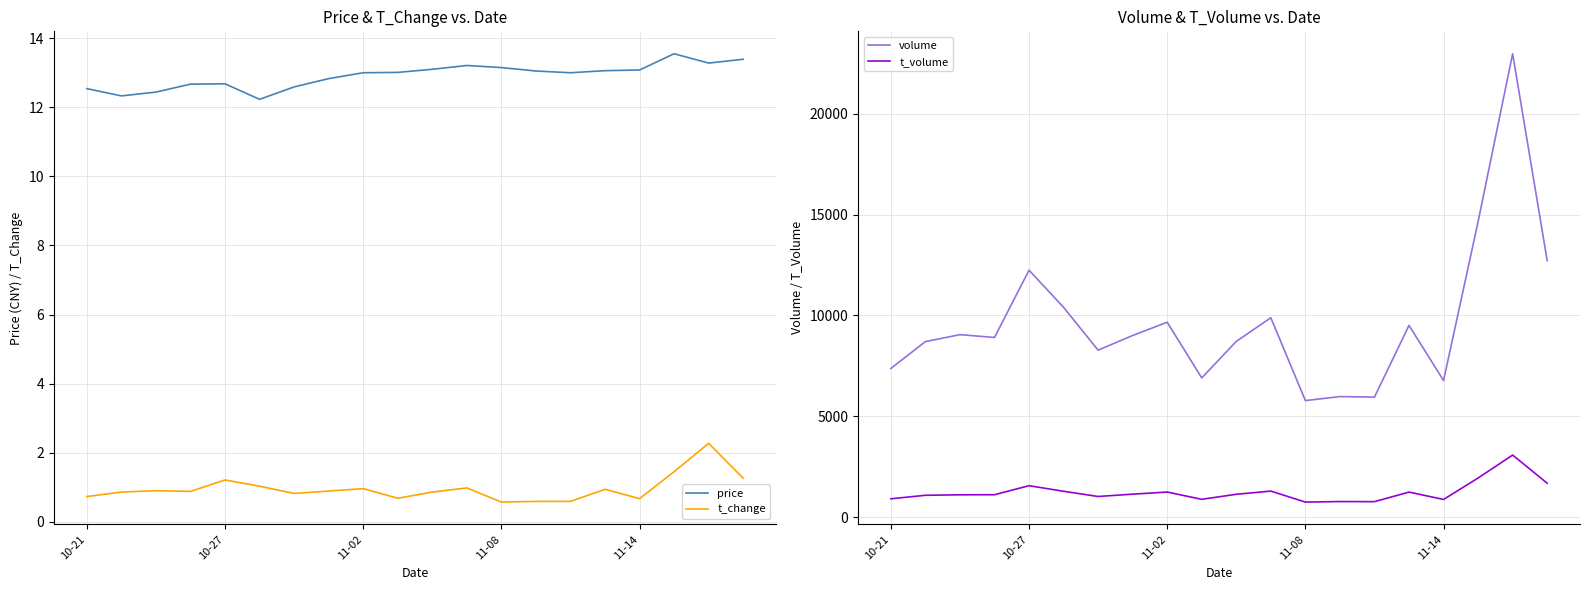

Does the chart display data point markers on the line(s)?

No